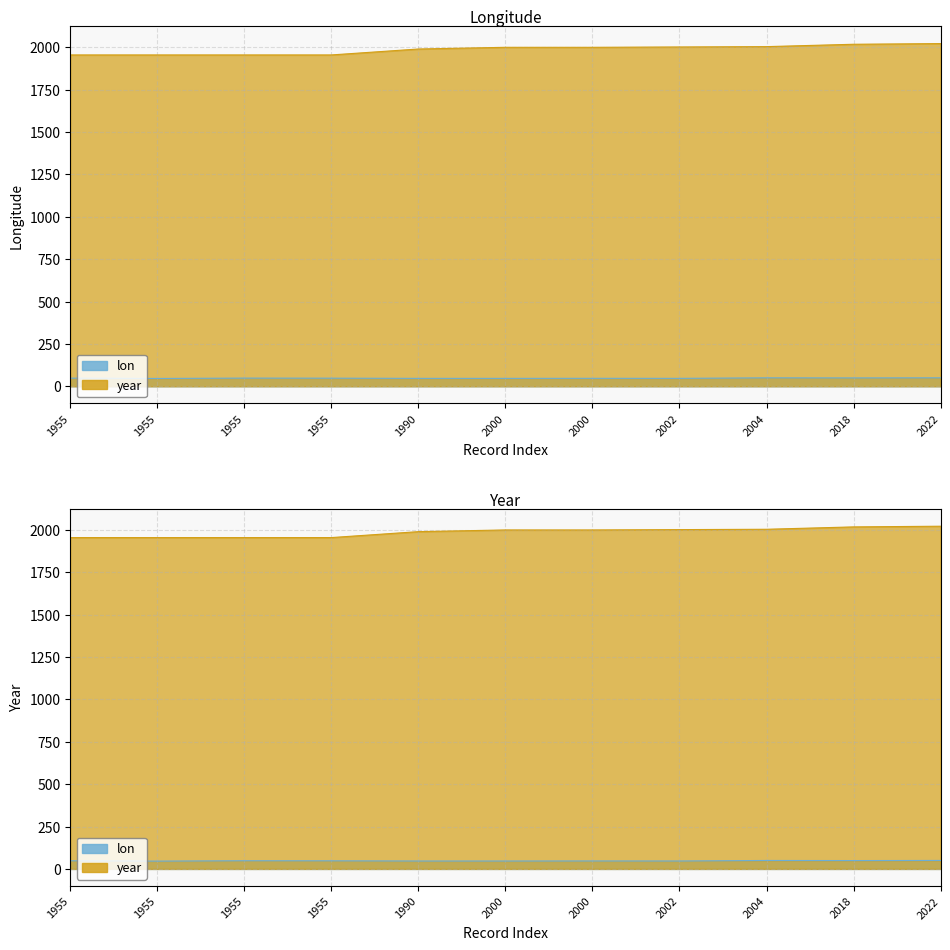

True or false: year and lon cross at least once.

False